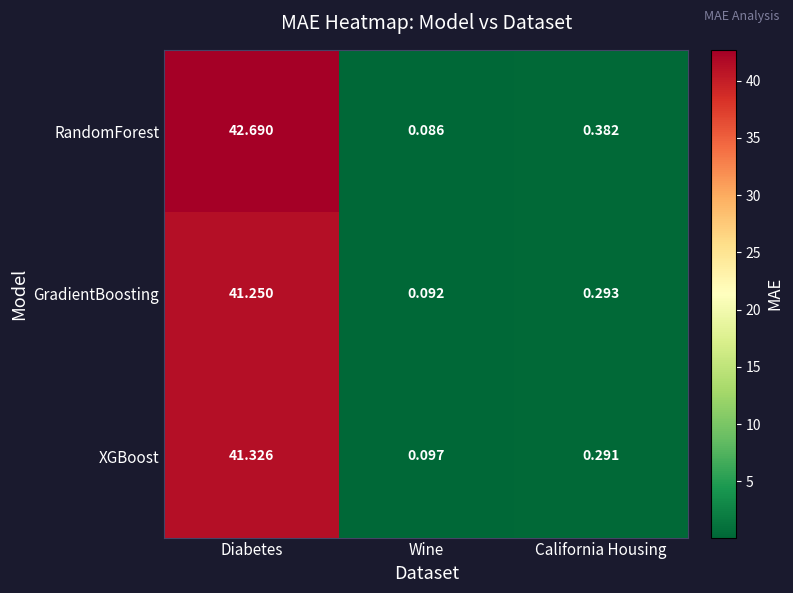

At which category does the chart reach its minimum across all series?

Wine